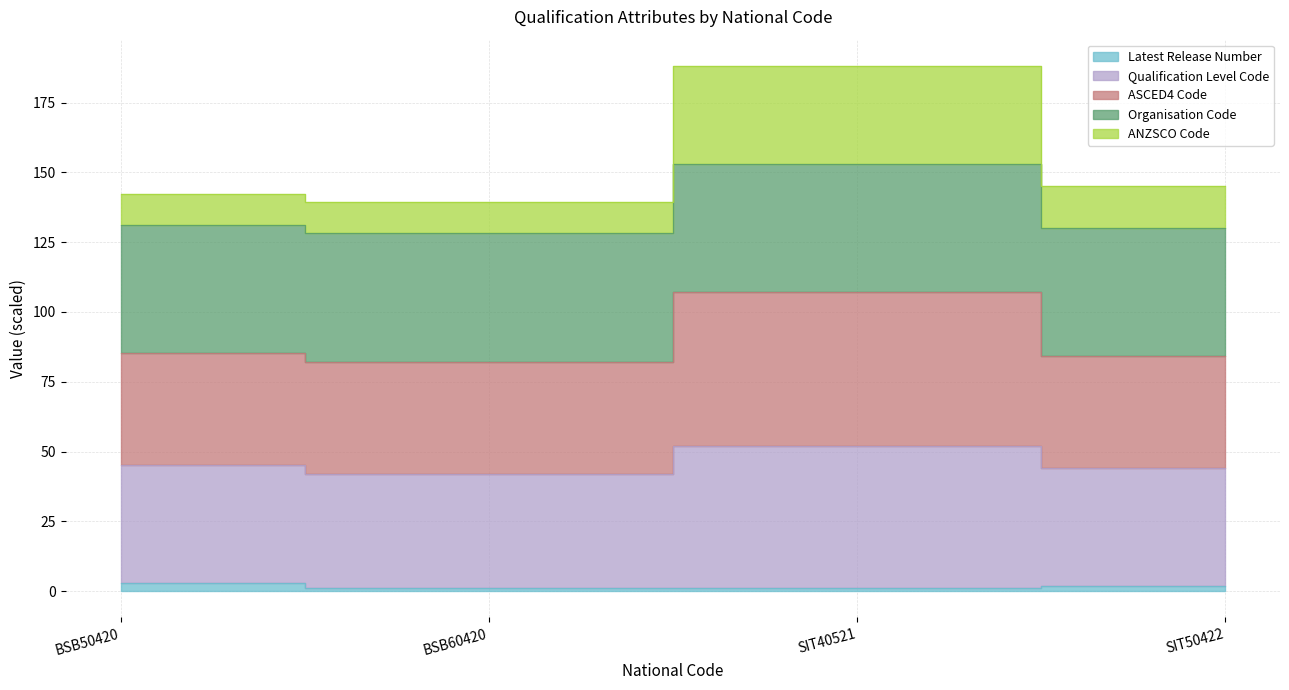

Where is Qualification Level Code nearest to the value 94?

BSB50420